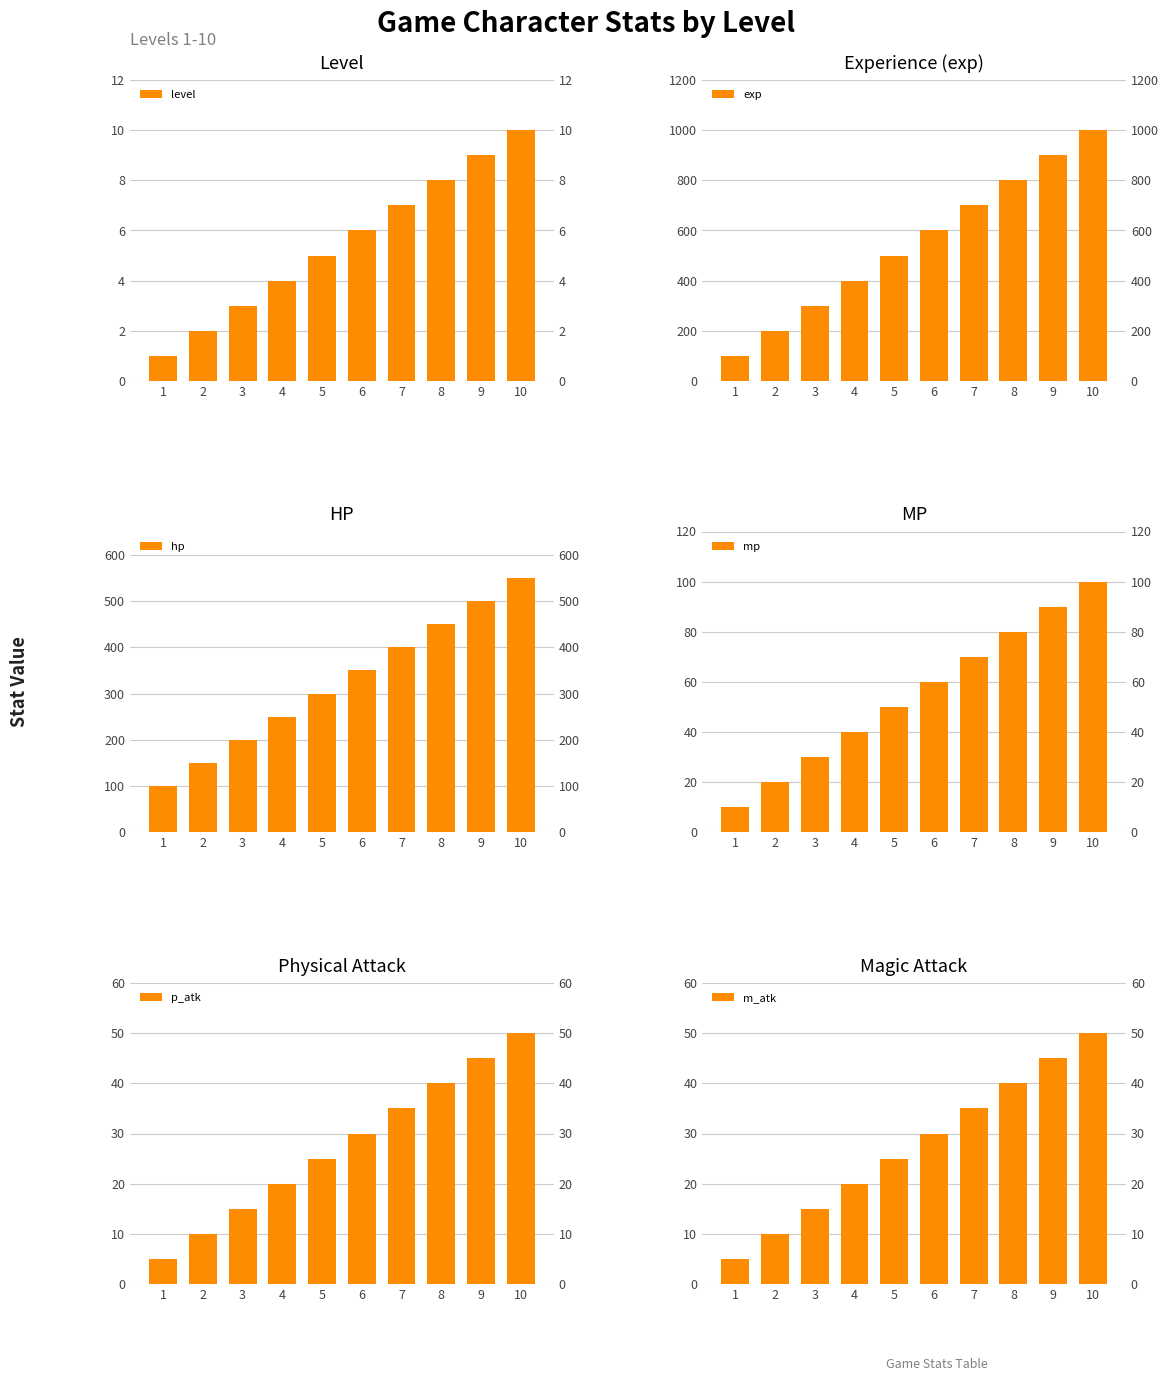

Which series has the widest spread of values?

exp